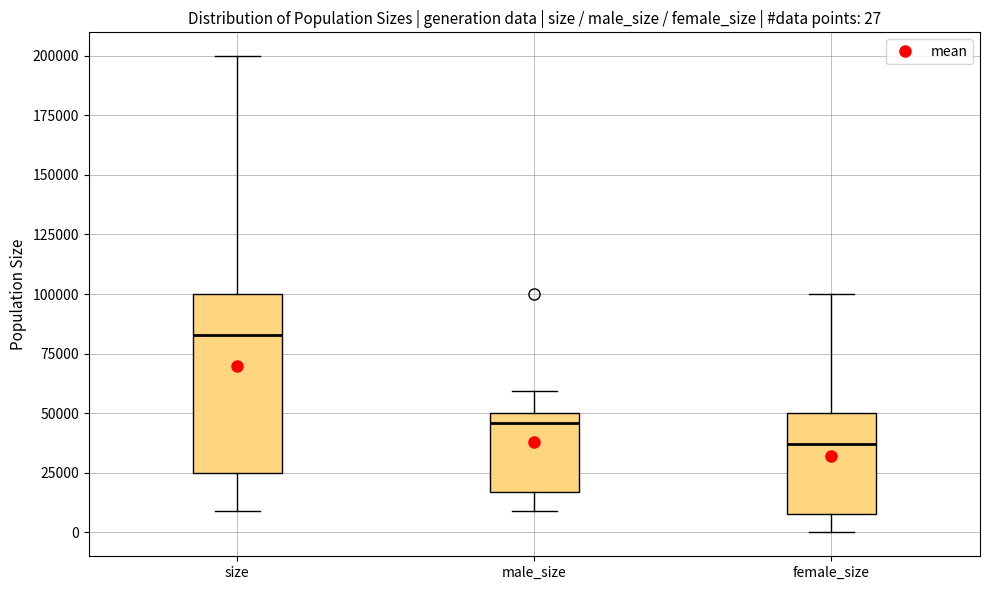

Comparing the boxes themselves (not the whiskers), which one is the tallest?

size